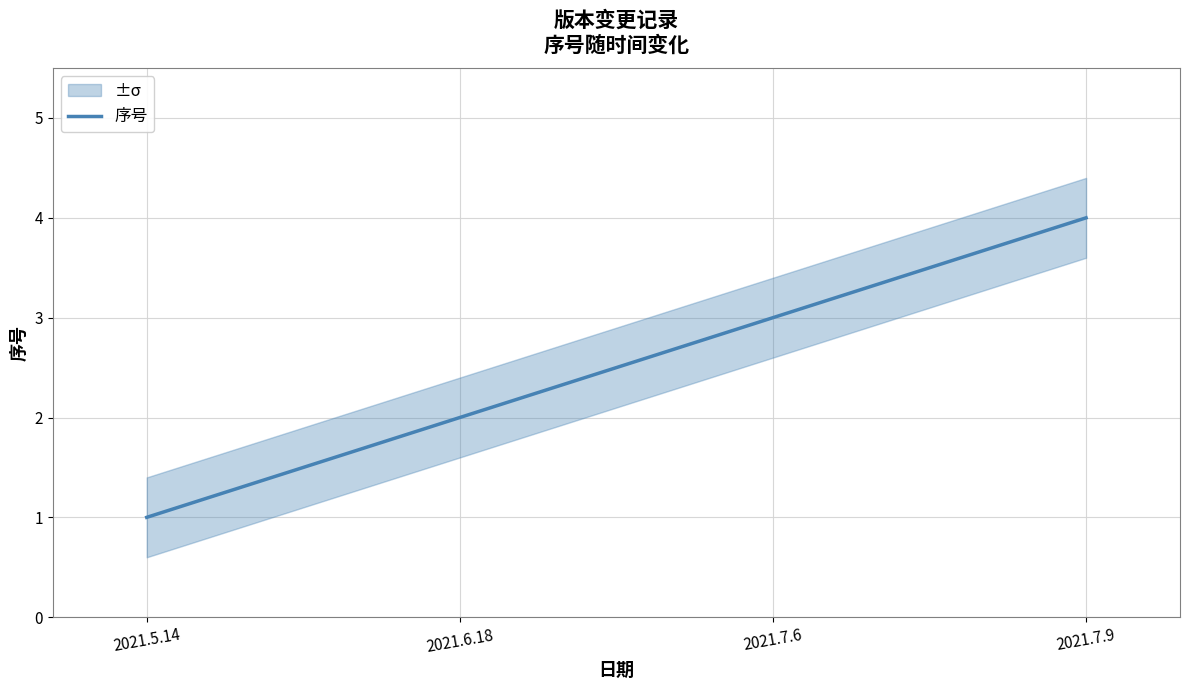

What is the label of the 1st point from the left?

2021.5.14